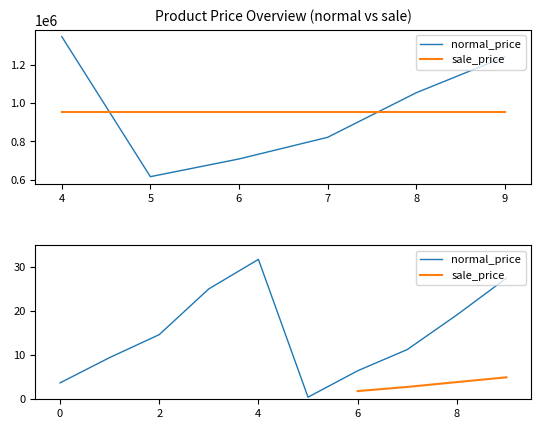

What is the label of the 2nd point from the right?

8